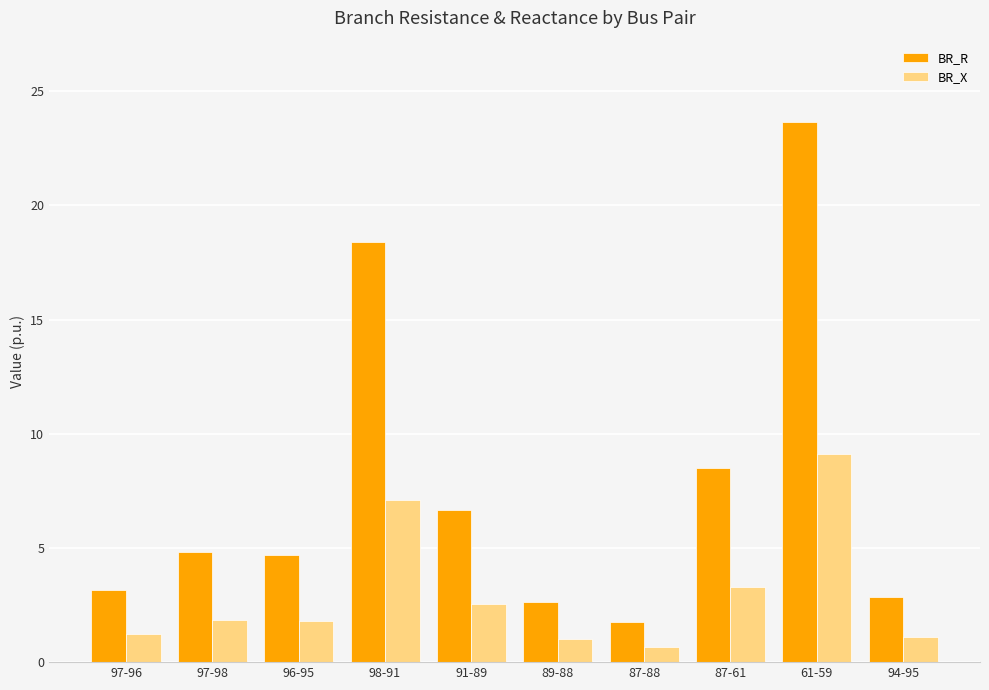

How many bars are there in each group?

2